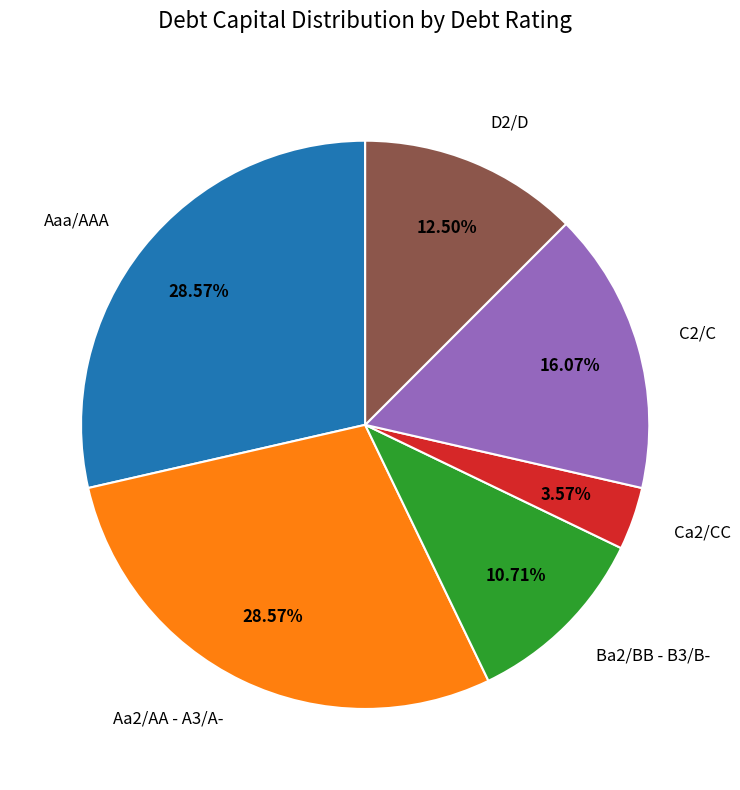

Between Aa2/AA - A3/A- and D2/D, which is larger?

Aa2/AA - A3/A-